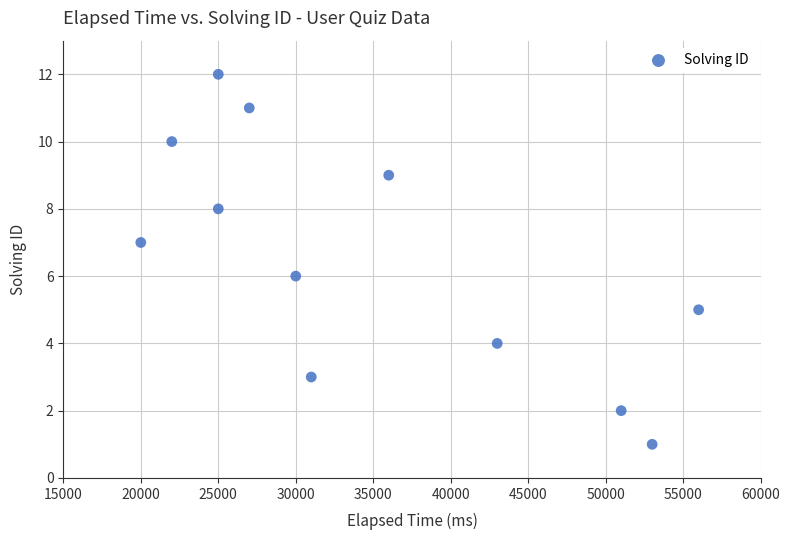

What is the range of X values (max minus min)?

36000